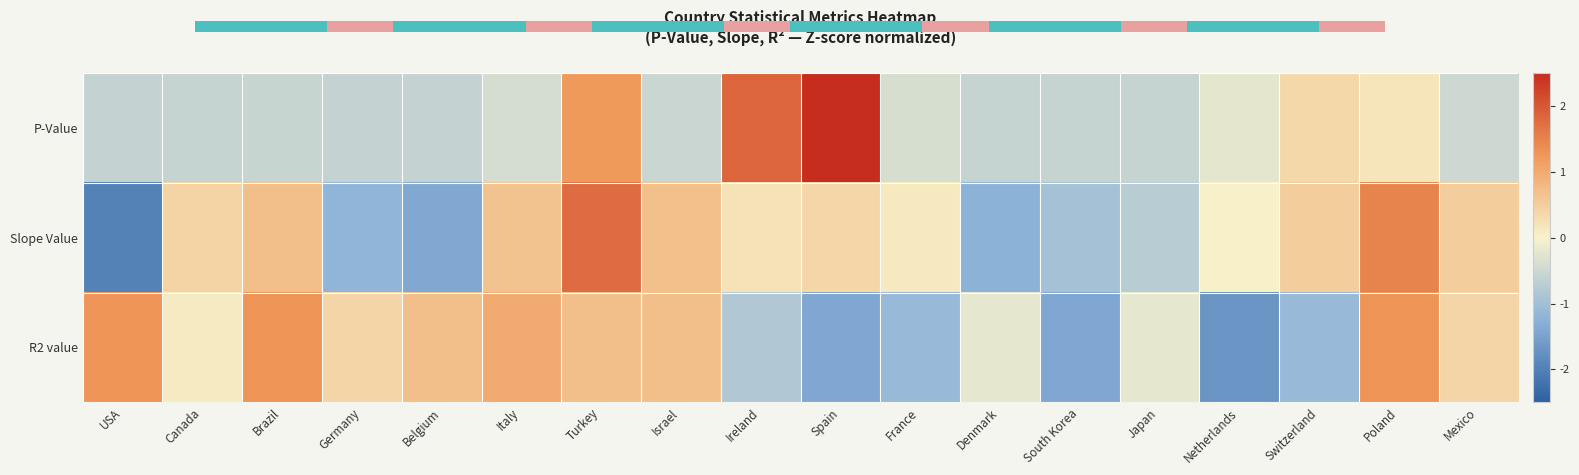

Reading left to right, what are all the values shown in this chart?

P-Value: USA=-0.6	Canada=-0.6	Brazil=-0.6	Germany=-0.6	Belgium=-0.6	Italy=-0.4	Turkey=1.2	Israel=-0.5	Ireland=1.8	Spain=3.1	France=-0.4	Denmark=-0.6	South Korea=-0.6	Japan=-0.6	Netherlands=-0.2	Switzerland=0.4	Poland=0.2	Mexico=-0.5
Slope Value: USA=-2.0	Canada=0.4	Brazil=0.7	Germany=-1.2	Belgium=-1.4	Italy=0.7	Turkey=1.8	Israel=0.7	Ireland=0.2	Spain=0.4	France=0.1	Denmark=-1.2	South Korea=-0.9	Japan=-0.7	Netherlands=0.0	Switzerland=0.5	Poland=1.5	Mexico=0.5
R2 value: USA=1.3	Canada=0.1	Brazil=1.3	Germany=0.4	Belgium=0.7	Italy=1.0	Turkey=0.7	Israel=0.7	Ireland=-0.8	Spain=-1.4	France=-1.1	Denmark=-0.2	South Korea=-1.4	Japan=-0.2	Netherlands=-1.7	Switzerland=-1.1	Poland=1.3	Mexico=0.4